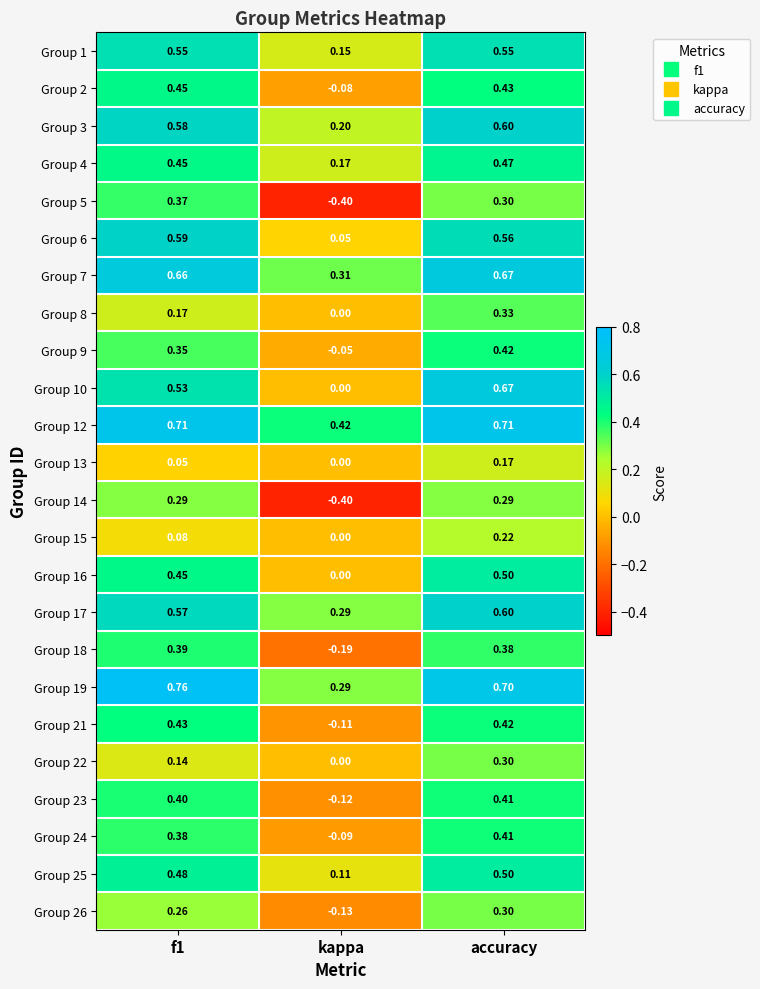

Is the value of Group 8 at f1 greater than the value of Group 25 at kappa?

Yes